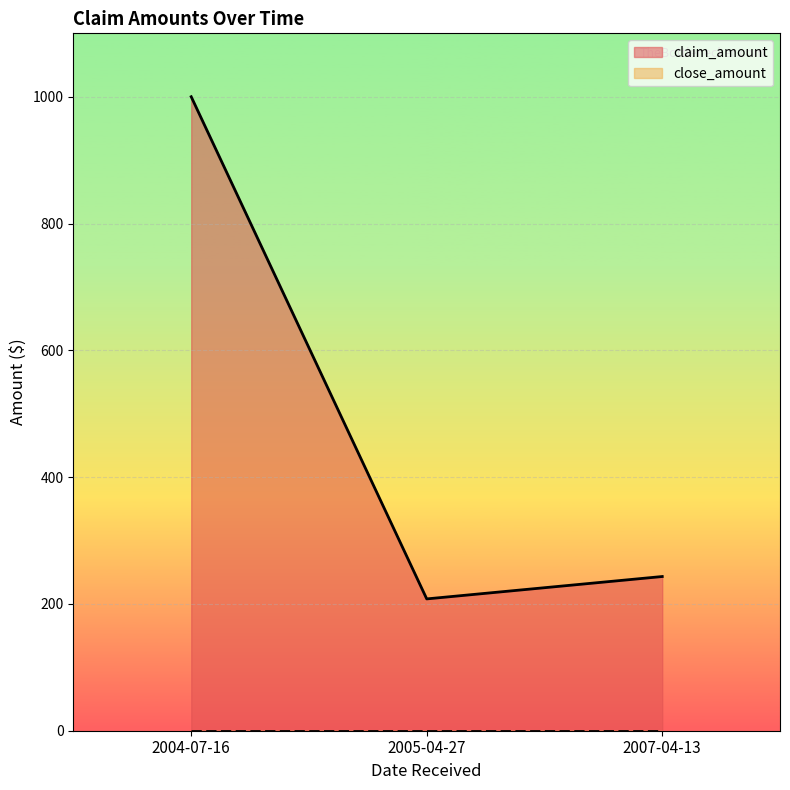

Reading left to right, transcribe all the data shown in this chart.

1000.0	207.9	243.2